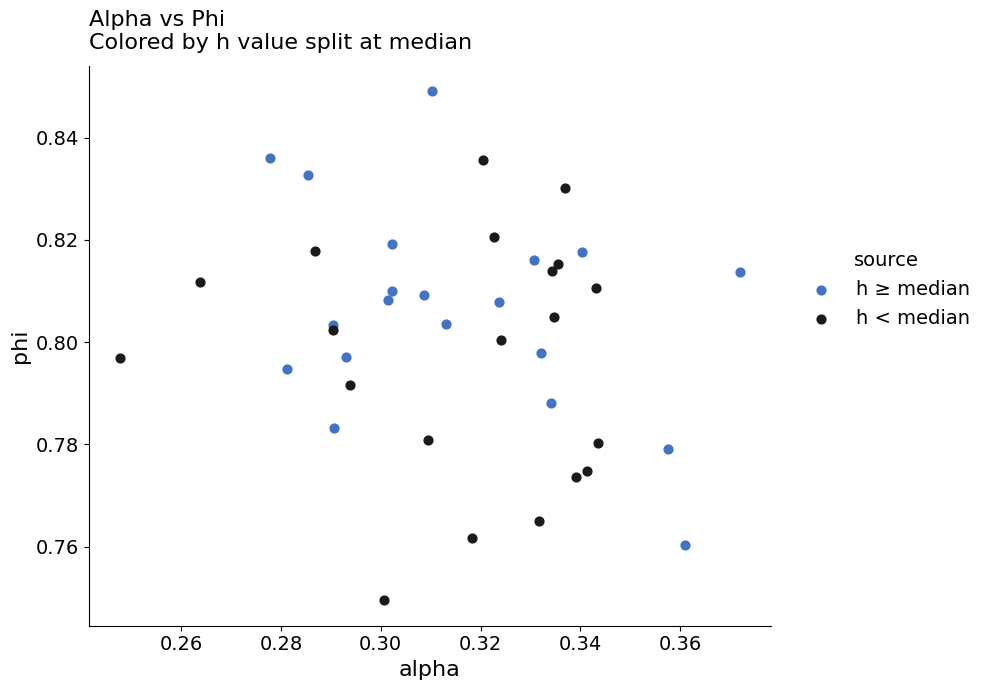

What are all the series names shown in the legend?

h ≥ median, h < median